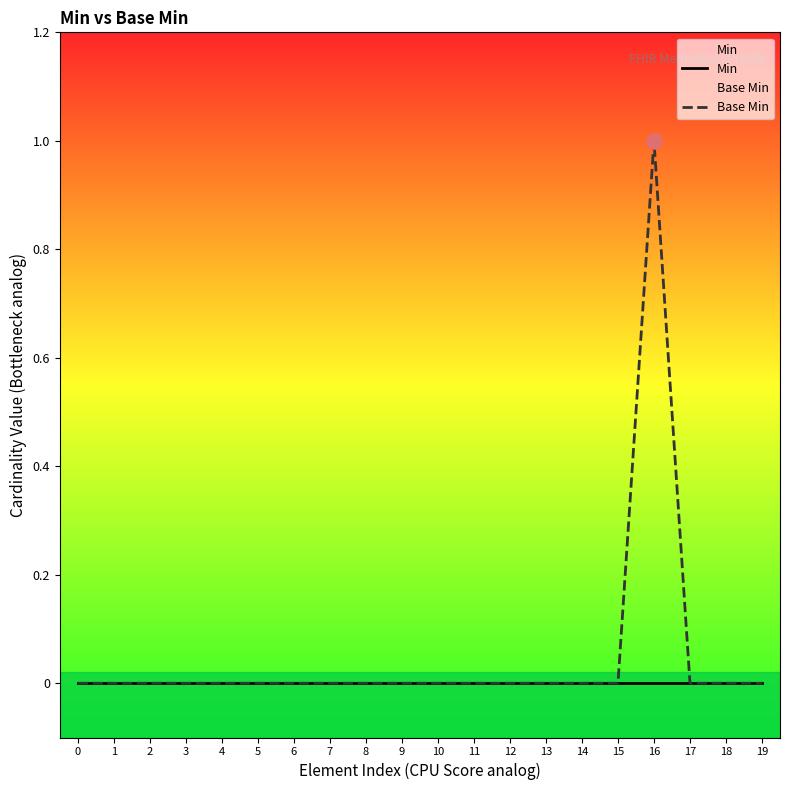

At how many categories does at least one series exceed 0?

1